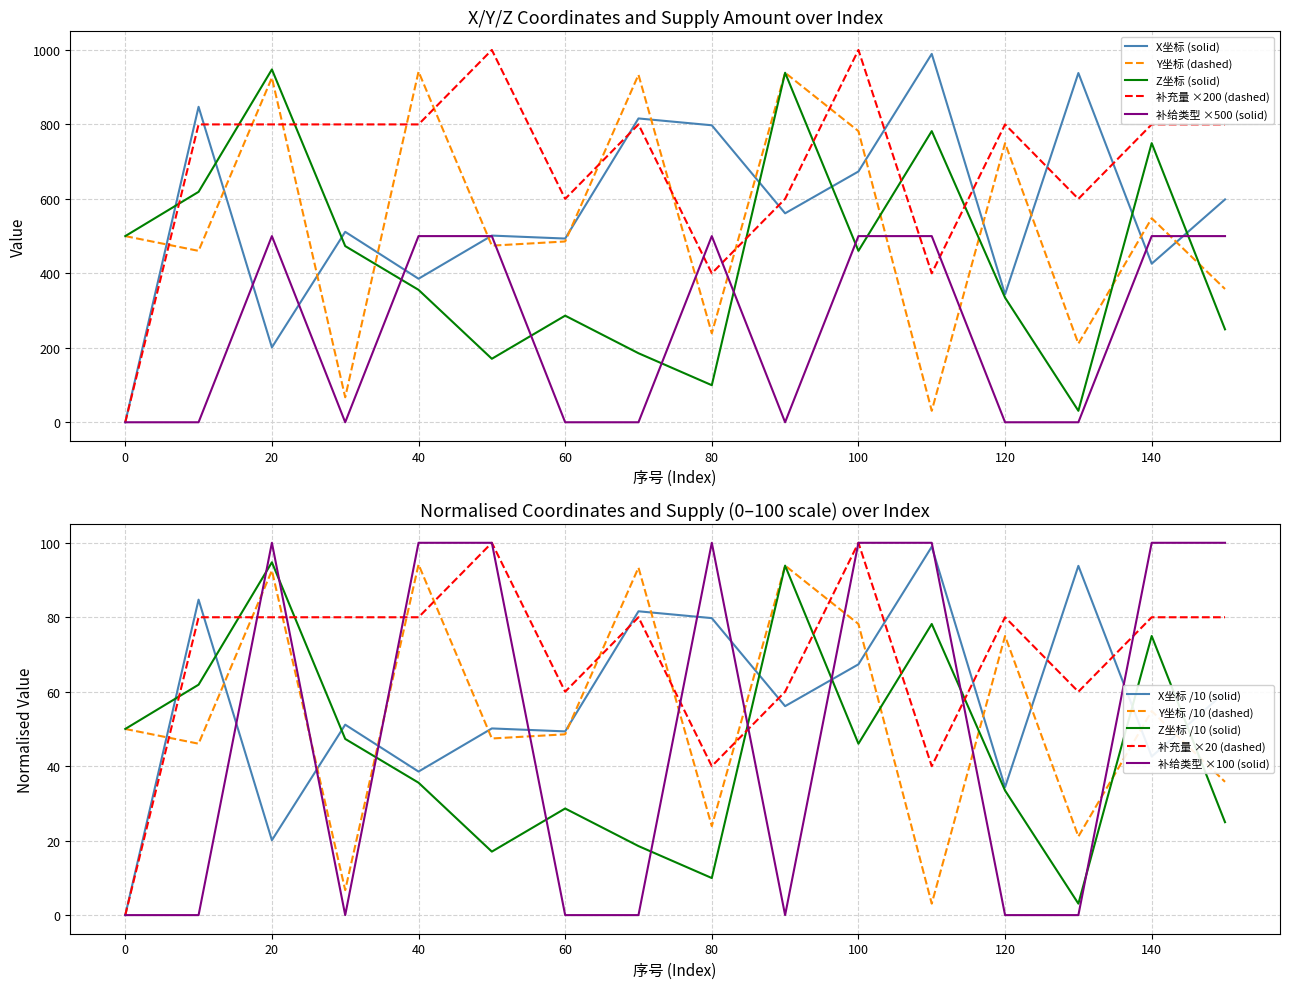

What is the value of the Y坐标 point at the 10th from the left?

938.7